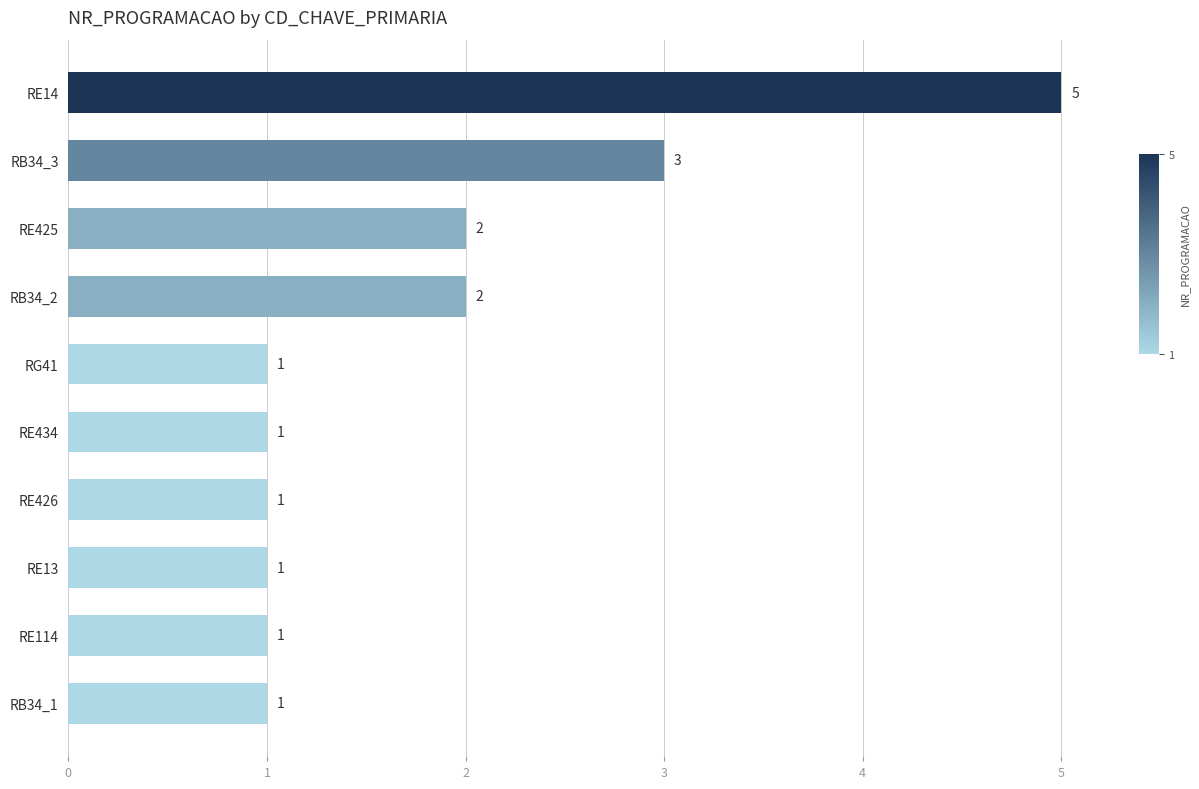

Which category has the highest value across all series?

RE14